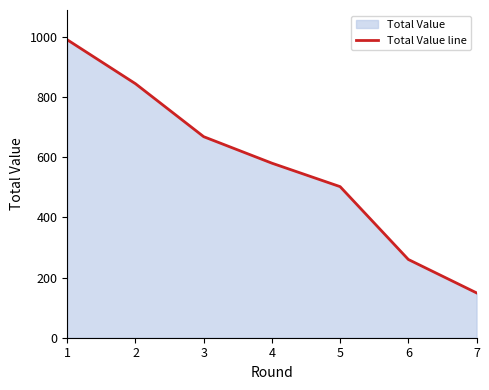

What is the value of the 1st point from the left?

990